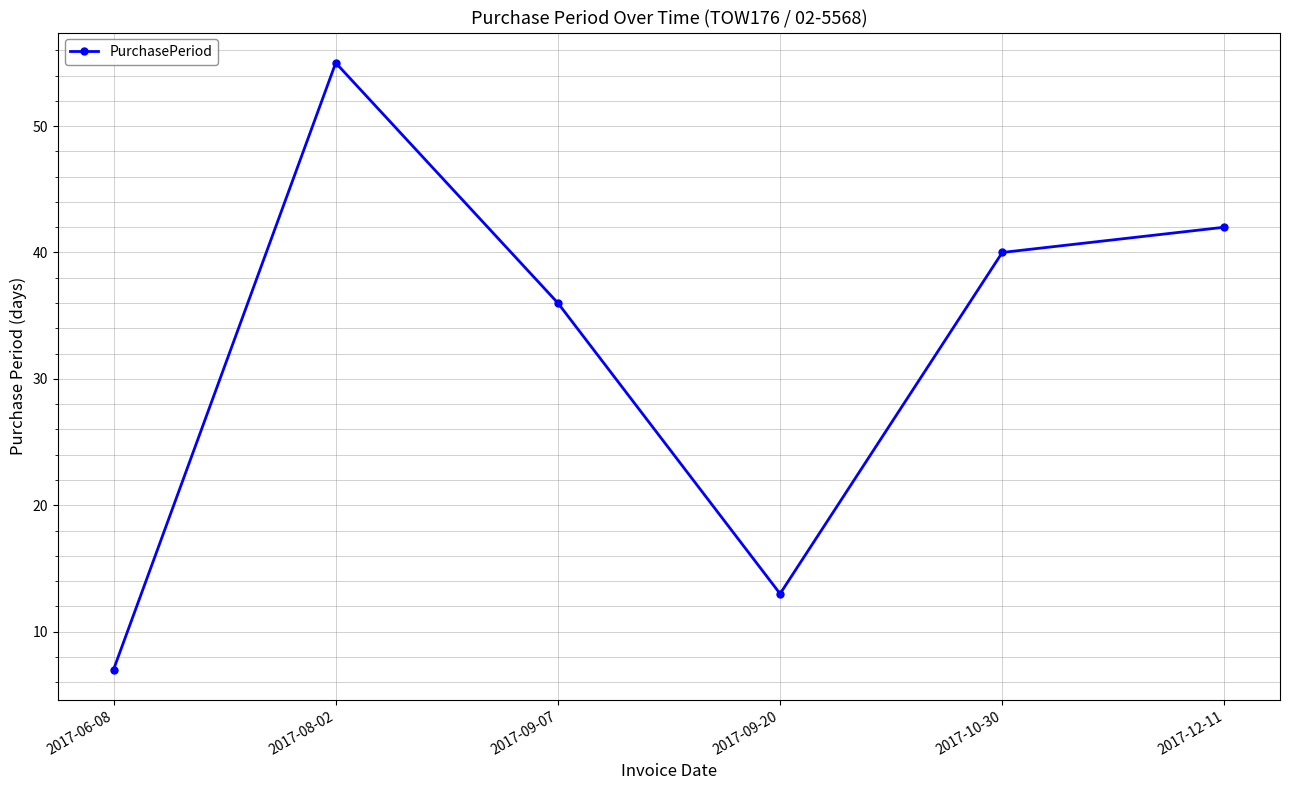

True or false: there are more than 2 points higher than both neighbors.

False